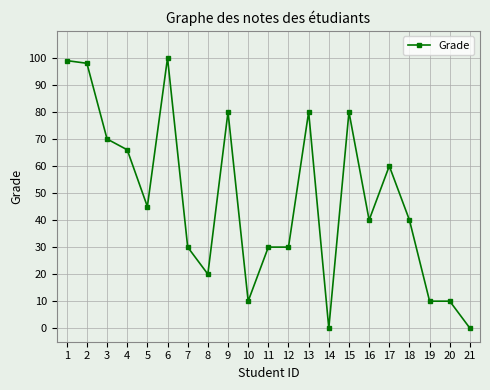

The value at 12 is 30. True or false?

True